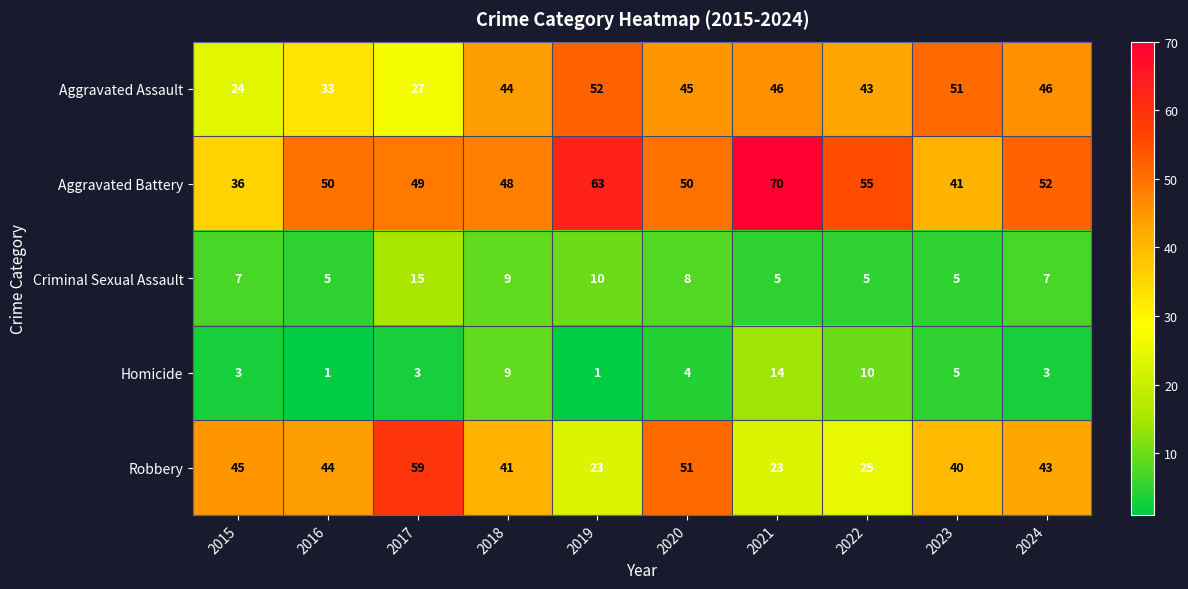

The Homicide series shows 3 at 2024. True or false?

True